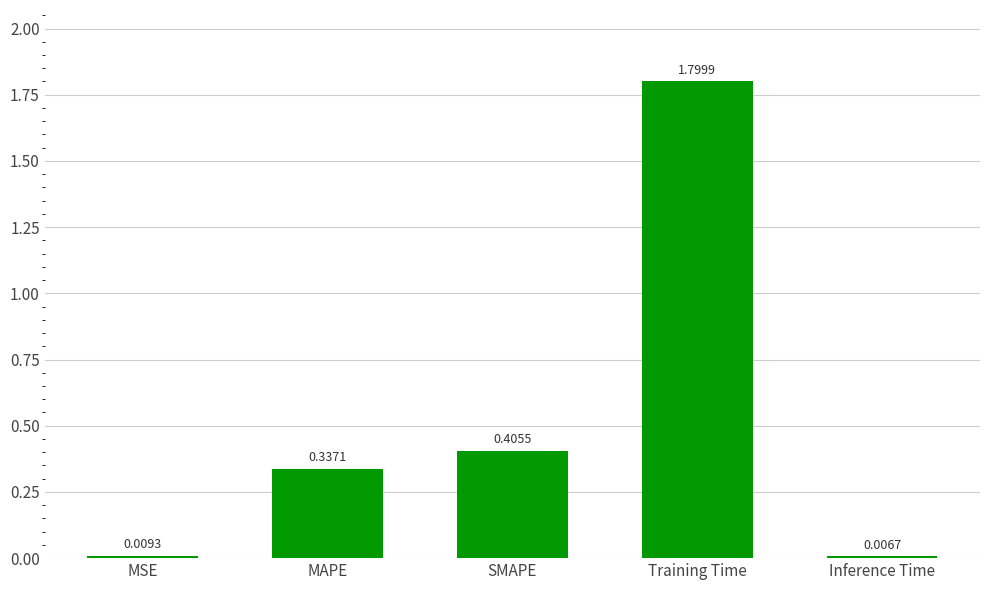

Count the number of categories in the chart.

5